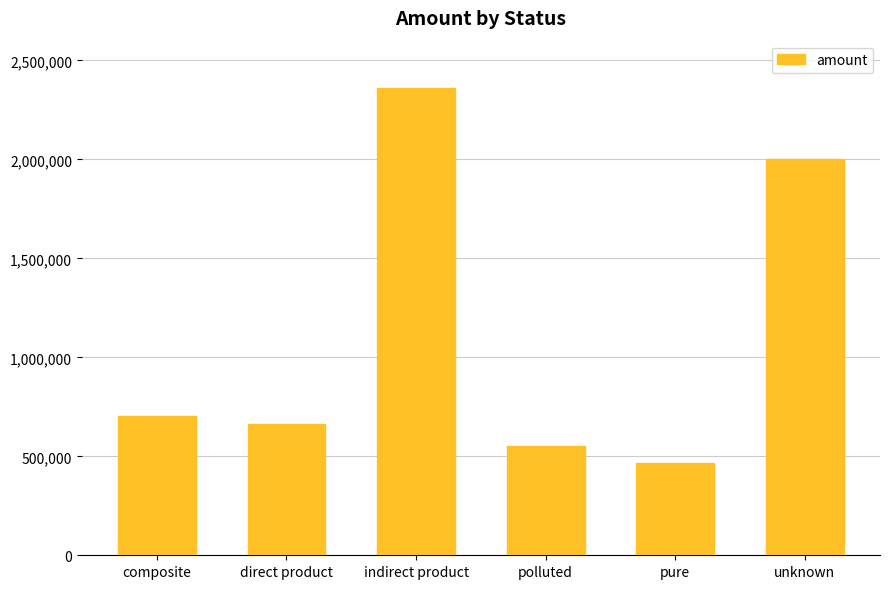

What is the minimum value shown in the chart?

466826.0